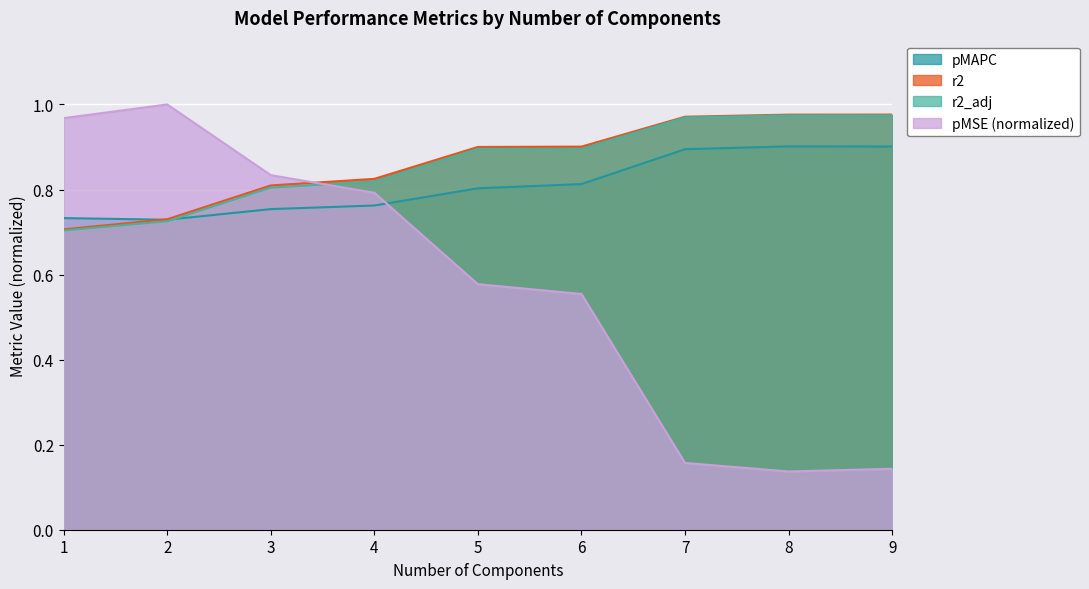

Which series has the widest spread of values?

pMSE (normalized)